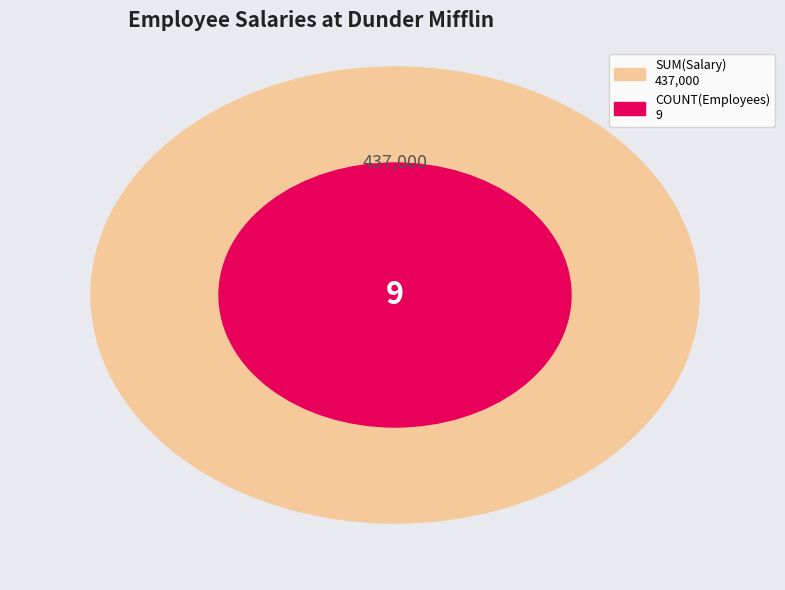

What percentage do Dwight Schrute and Toby Flenderson together represent?

25.9%